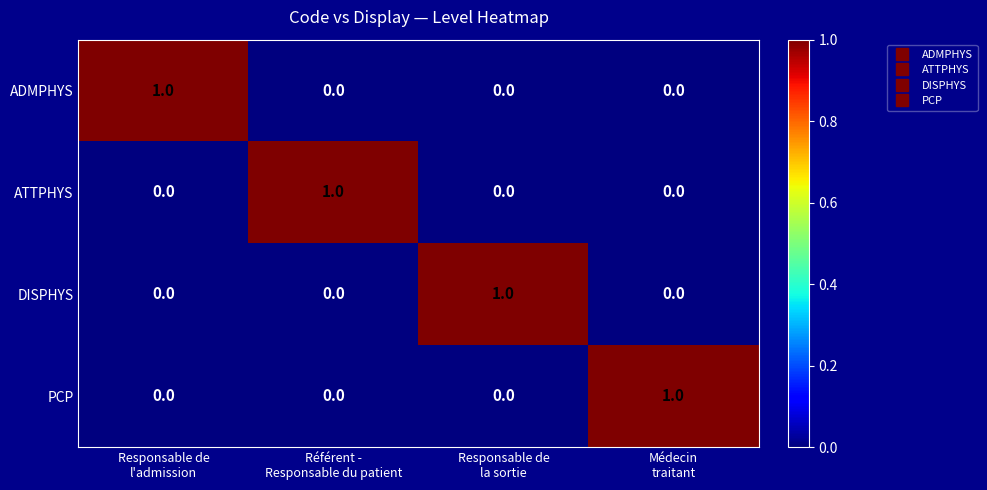

What is the spread (max minus min) of values at Responsable de
la sortie?

1